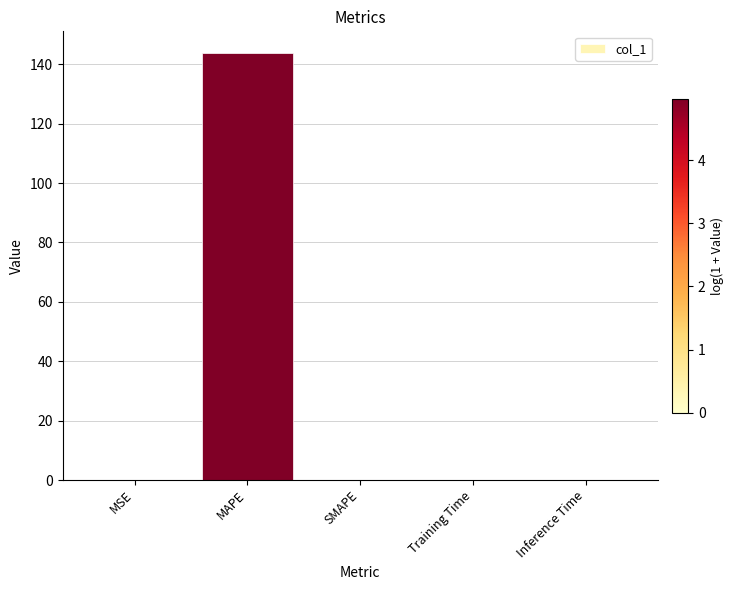

Are the bars horizontal?

No